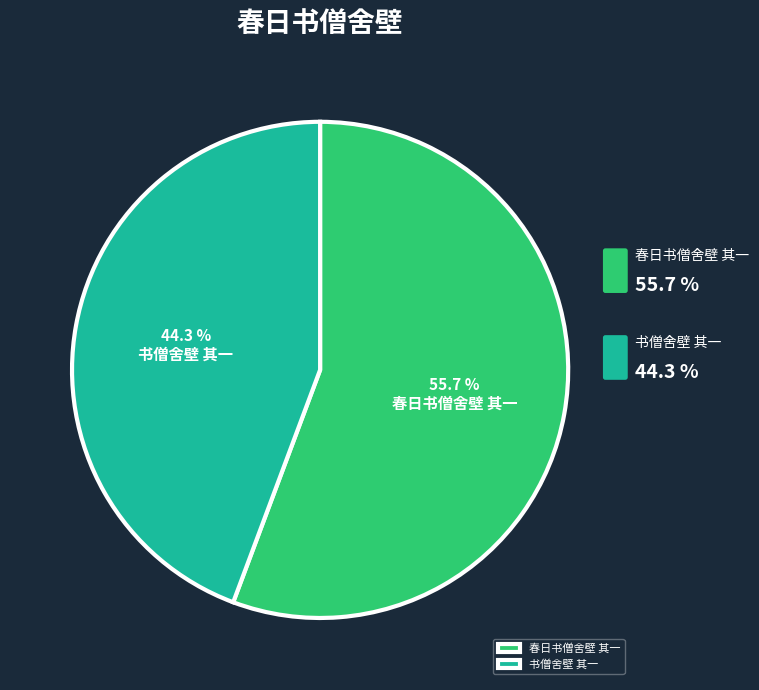

The 书僧舍壁 其一 slice represents 44% of the pie. True or false?

True